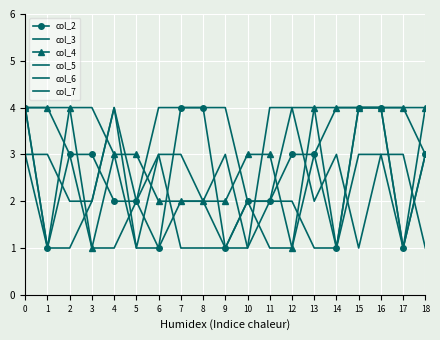

How many lines are shown in the chart?

6